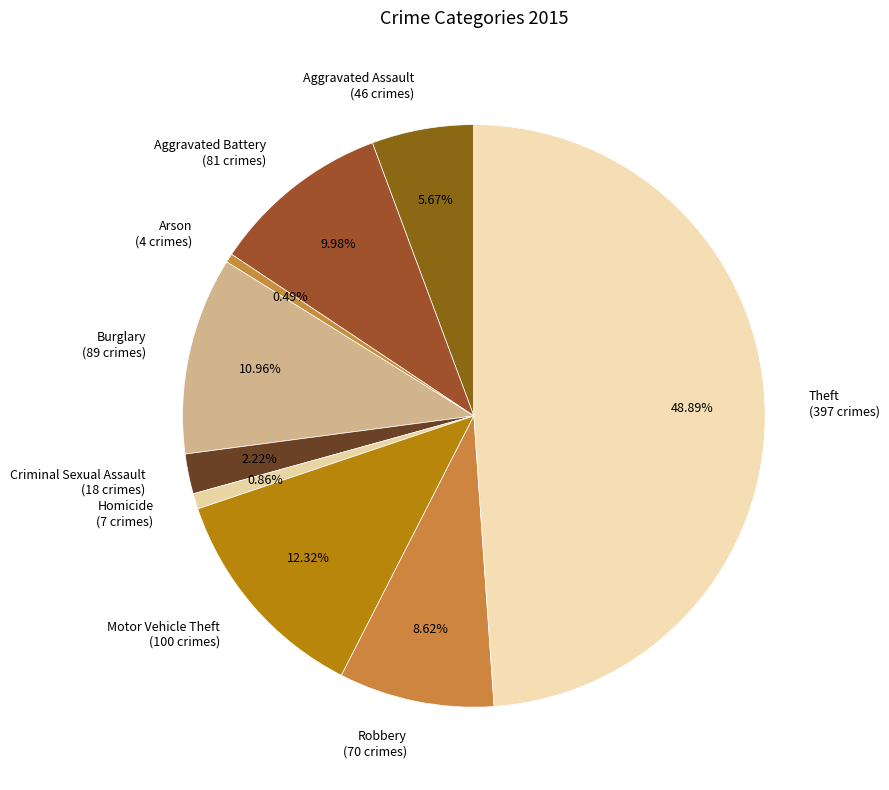

Approximately how many times larger is the value at Criminal Sexual Assault compared to Burglary?

0.2